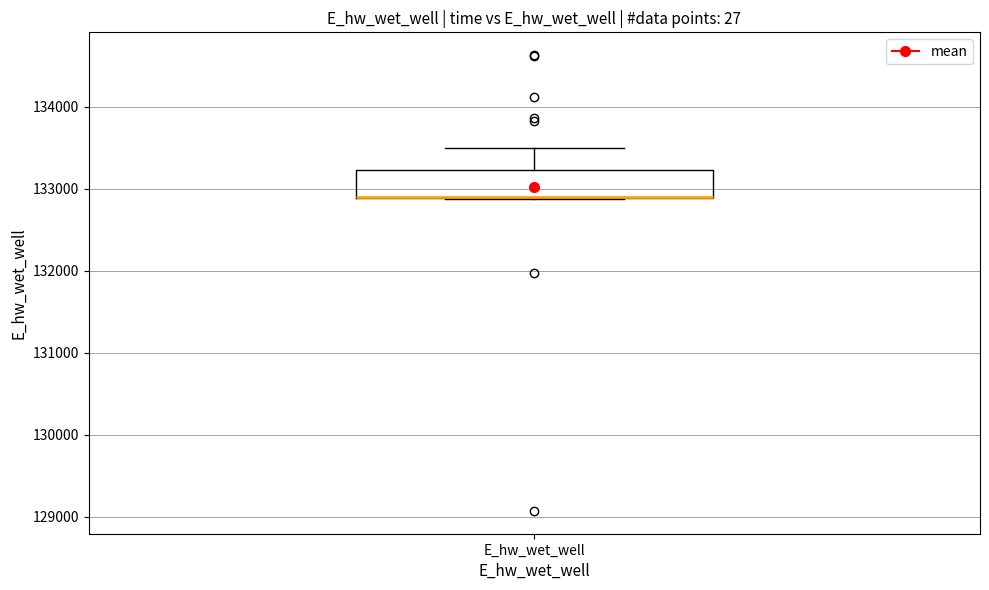

Where does the upper whisker of the box for E_hw_wet_well end on the y-axis? The values are not printed on the chart, so give them approximately, as read against the axis.

133500